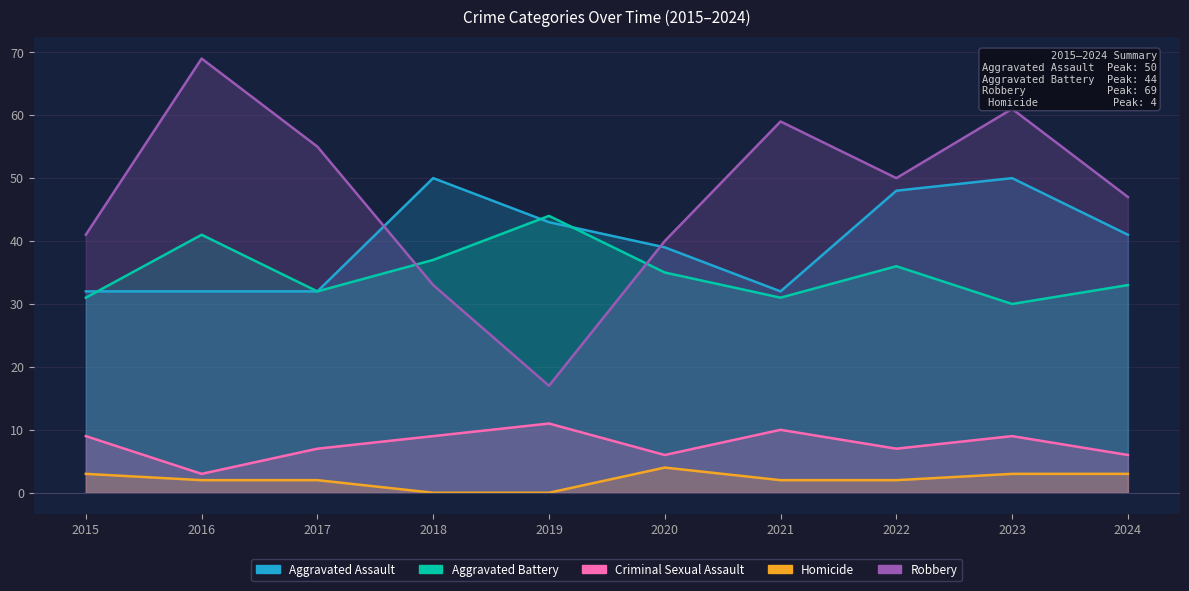

Rank the categories by Criminal Sexual Assault value from lowest to highest.

2016, 2020, 2024, 2017, 2022, 2015, 2018, 2023, 2021, 2019